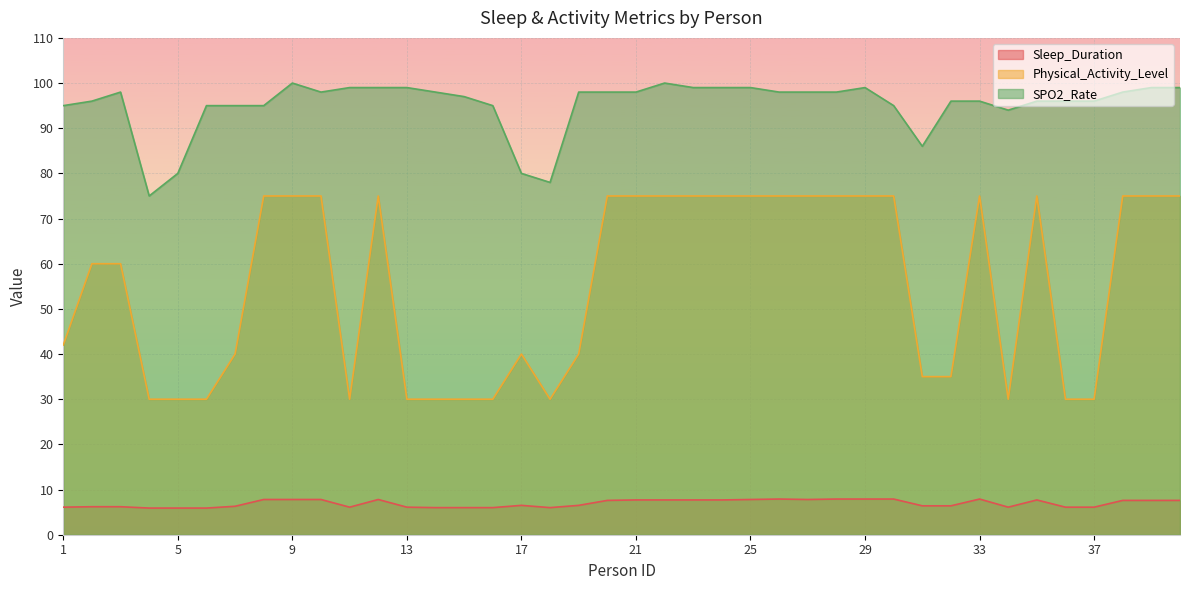

At which category is the sum across all series the highest?

9